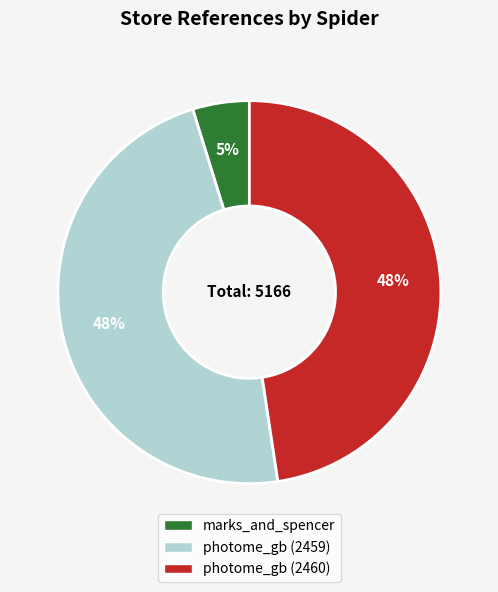

Does photome_gb (2460) represent more than half of the total?

No